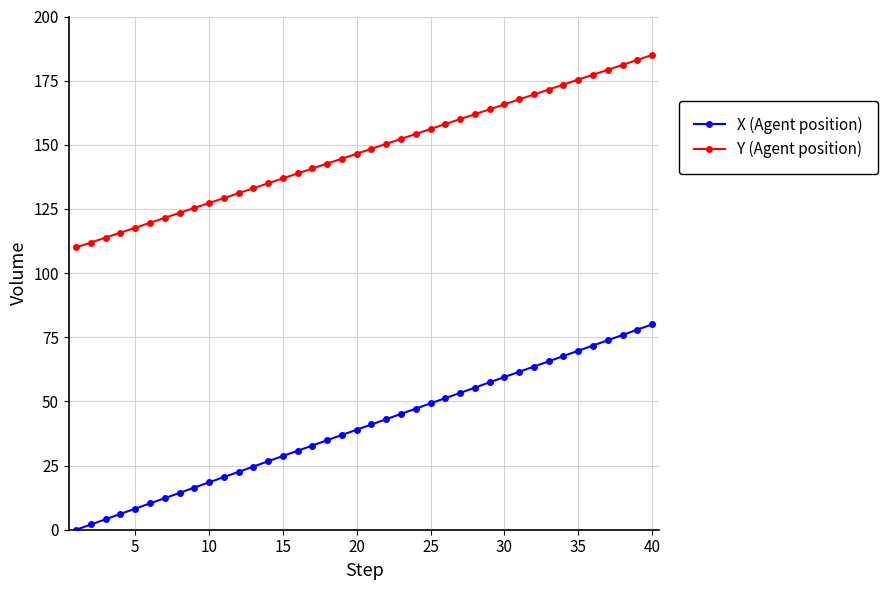

What is the highest value of the X (Agent position) series?

80.0